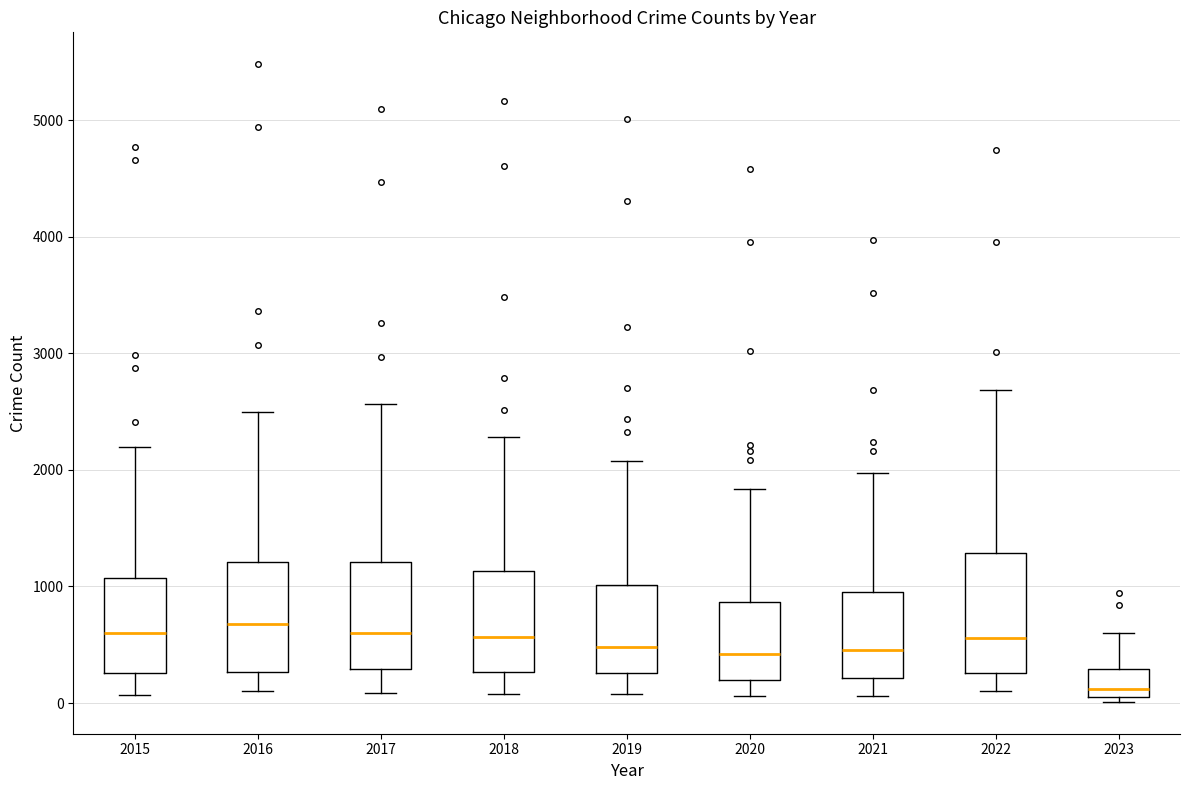

Where is the upper edge of the box at x = 2022 on the y-axis? The values are not printed on the chart, so give them approximately, as read against the axis.

1300